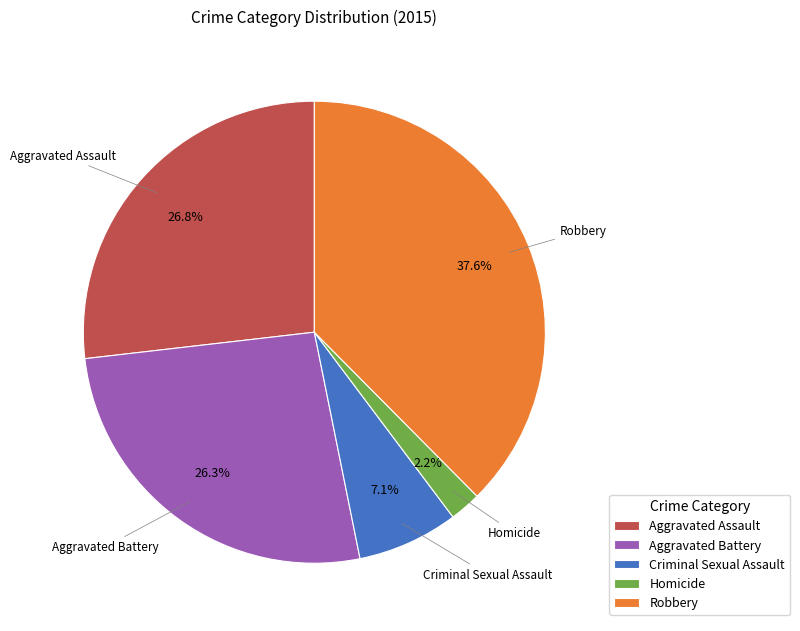

The Robbery slice represents 38% of the pie. True or false?

True